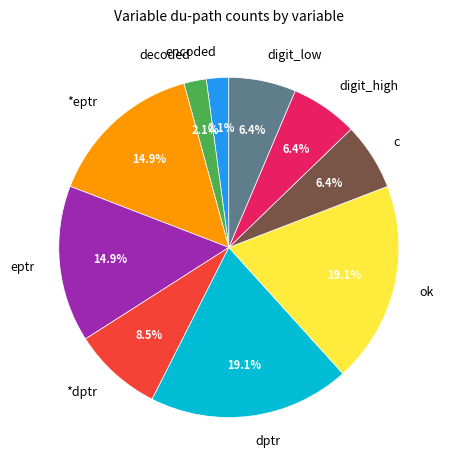

How much of the chart is everything except *eptr?

85.1%